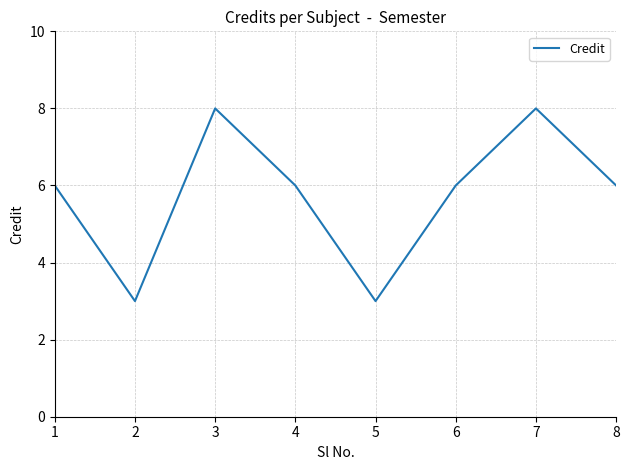

What is the change in value from 2 to 6?

+3